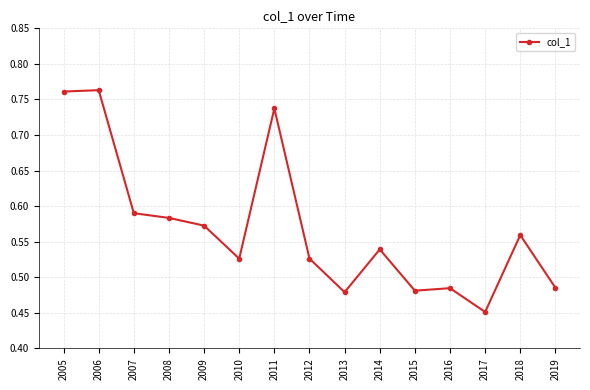

What is the difference between the values at 2013 and 2007?

0.1